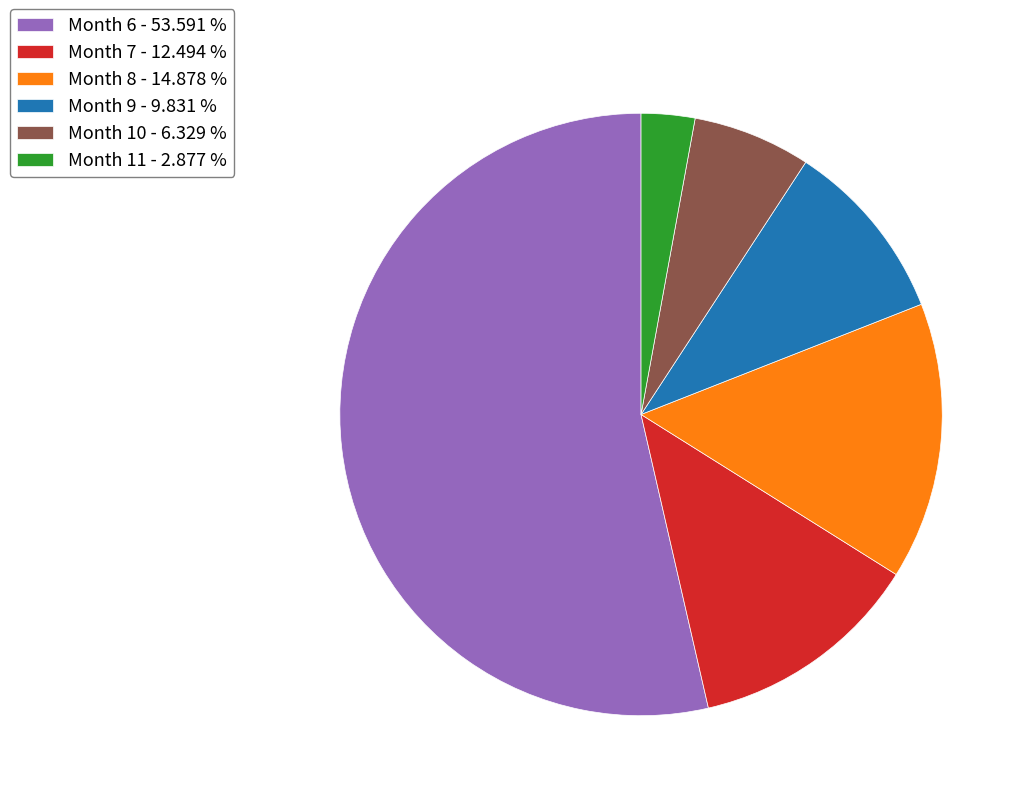

Rank the categories by value from highest to lowest.

Month 6 - 53.591 %, Month 8 - 14.878 %, Month 7 - 12.494 %, Month 9 - 9.831 %, Month 10 - 6.329 %, Month 11 - 2.877 %